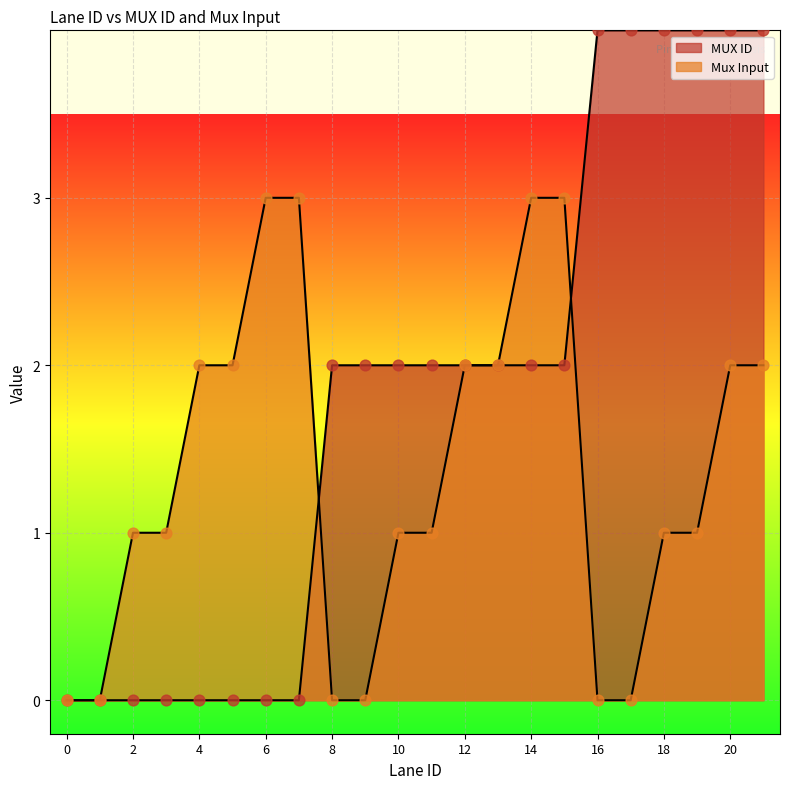

Which series contains the highest Y value?

MUX ID